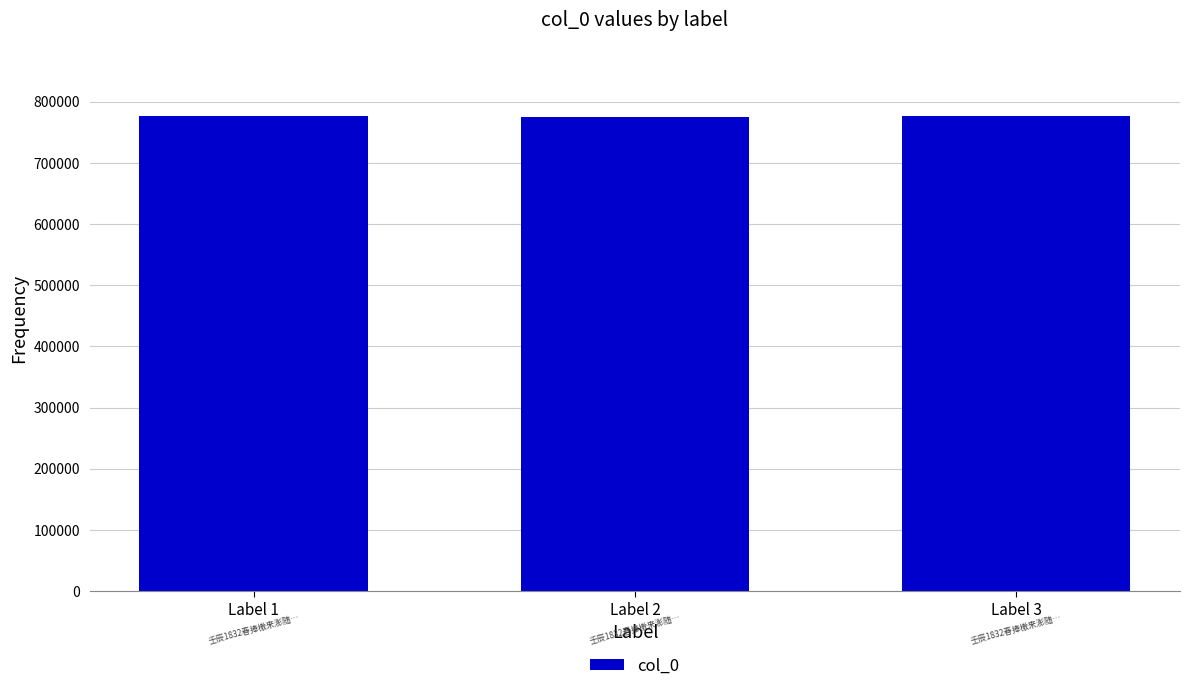

The chart shows a value of 1297486 at Label 1. True or false?

False